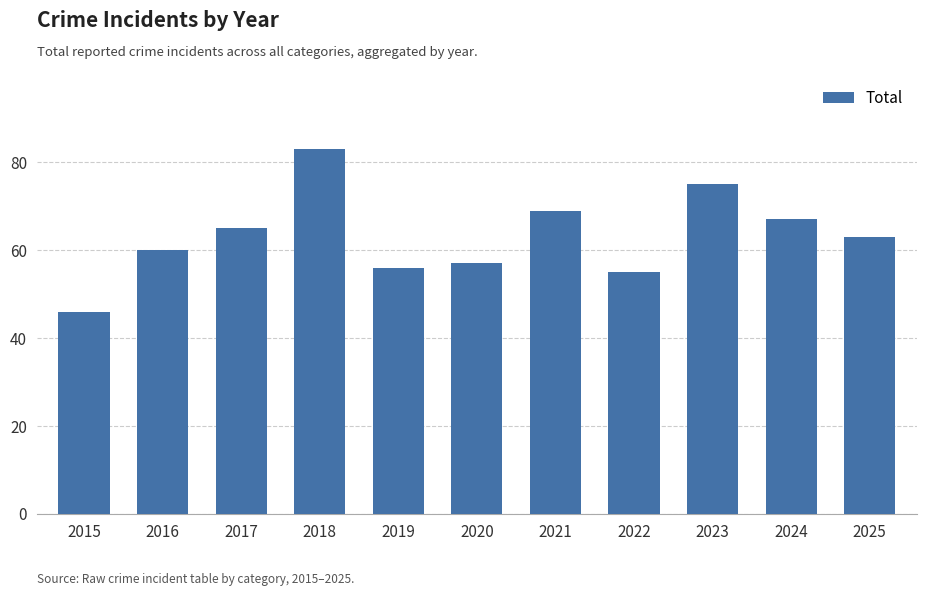

What is the average value?

63